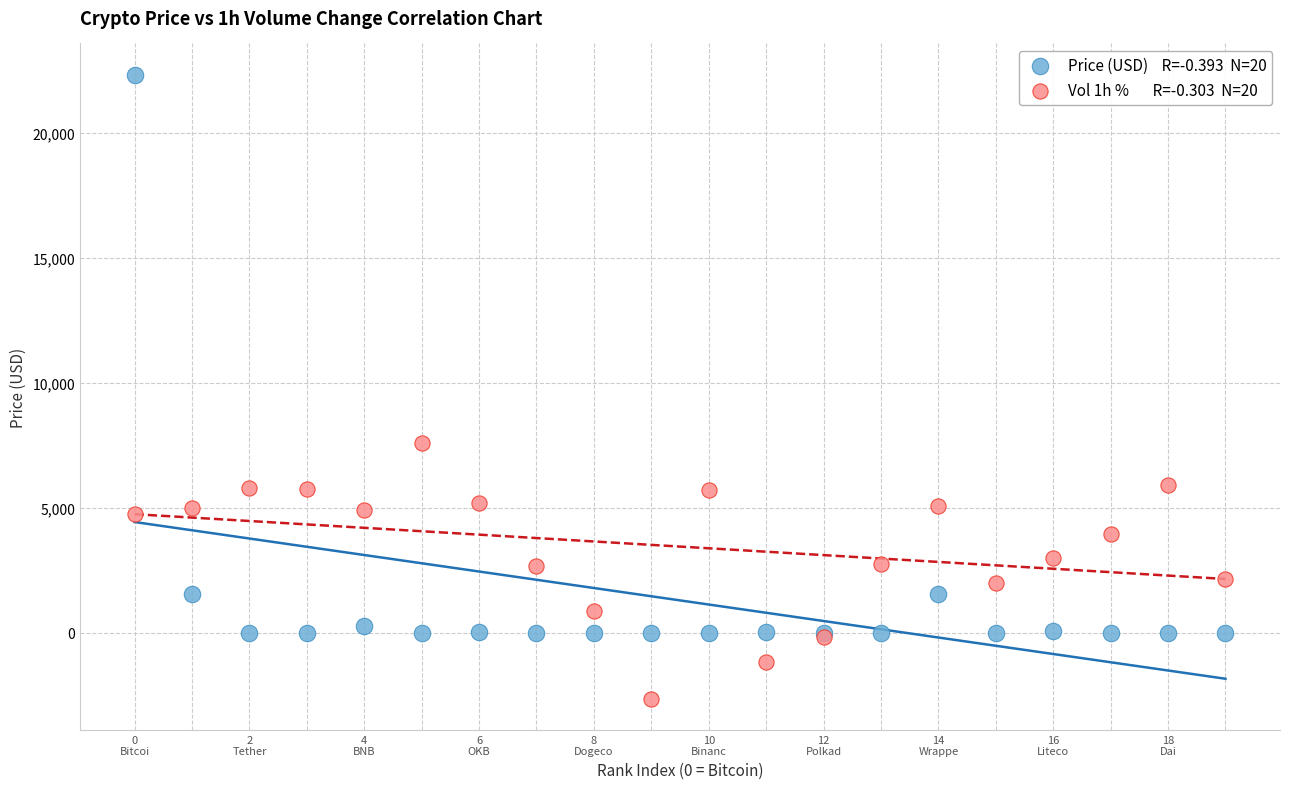

Across all series, what Y value is closest to 9846?

7600.0